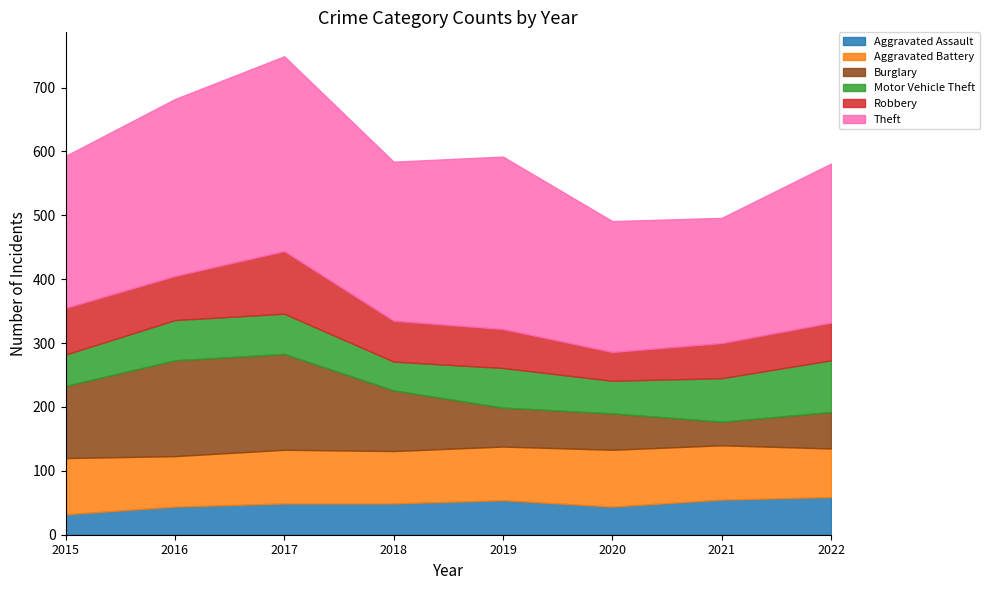

What is the sum of the Burglary values at 2015 and 2019?

174